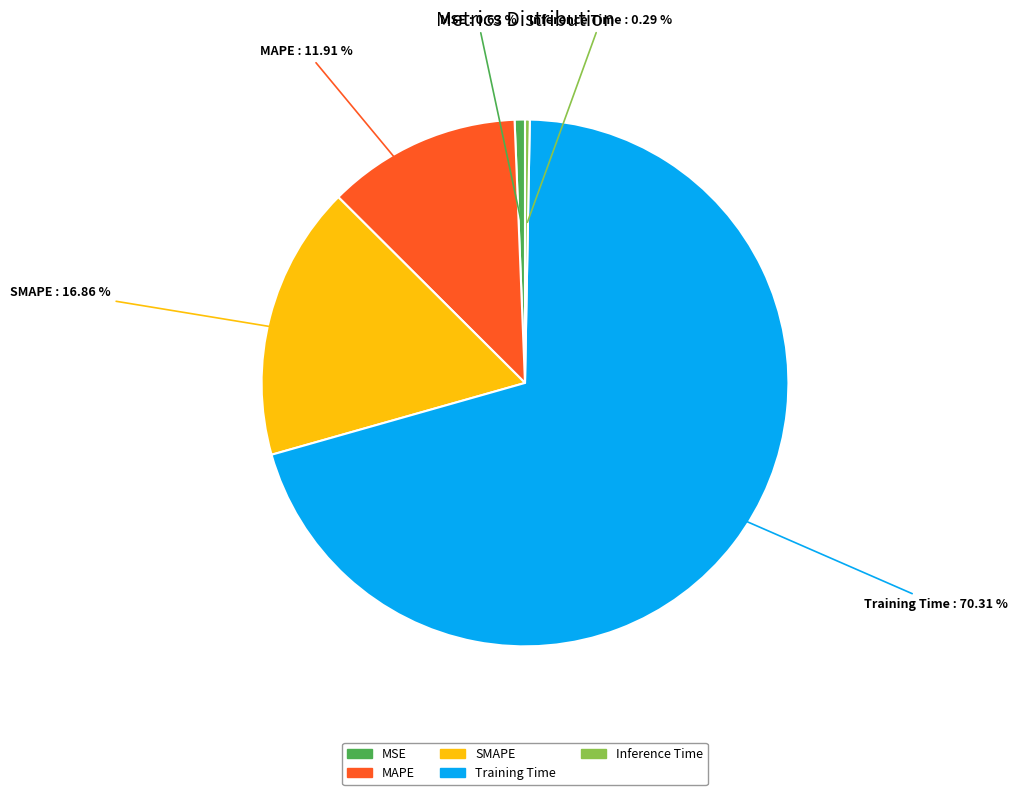

Is Inference Time the majority of the pie?

No